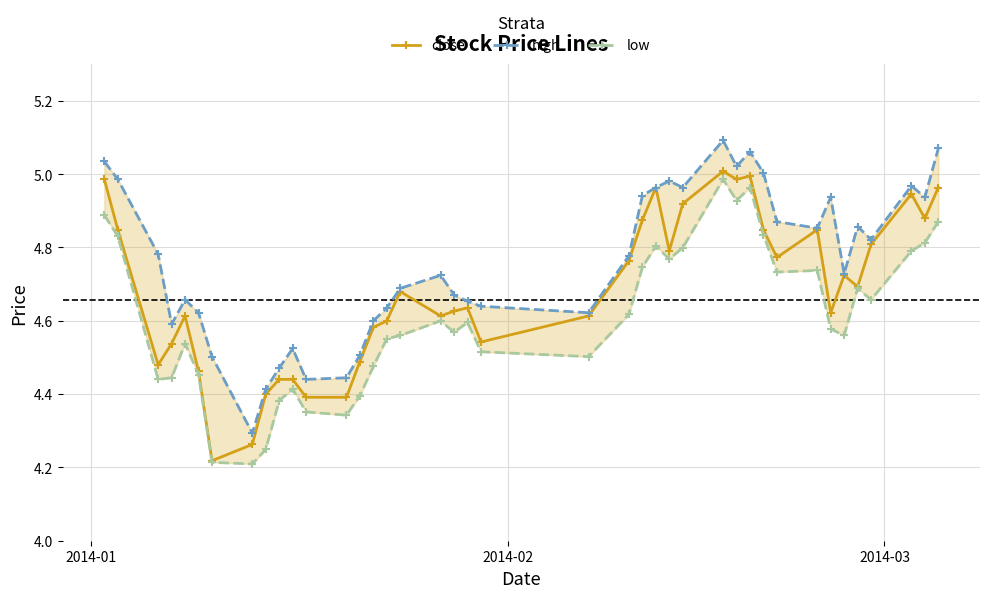

Reading right to left, transcribe all the data shown in this chart.

close: 5.0	4.9	4.9	4.8	4.7	4.7	4.6	4.8	4.8	4.8	5.0	5.0	5.0	4.9	4.8	5.0	4.9	4.8	4.6	4.5	4.6	4.6	4.6	4.7	4.6	4.6	4.5	4.4	4.4	4.4	4.4	4.4	4.3	4.2	4.5	4.6	4.5	4.5	4.8	5.0
high: 5.1	4.9	5.0	4.8	4.9	4.7	4.9	4.9	4.9	5.0	5.1	5.0	5.1	5.0	5.0	5.0	4.9	4.8	4.6	4.6	4.7	4.7	4.7	4.7	4.6	4.6	4.5	4.4	4.4	4.5	4.5	4.4	4.3	4.5	4.6	4.7	4.6	4.8	5.0	5.0
low: 4.9	4.8	4.8	4.7	4.7	4.6	4.6	4.7	4.7	4.8	5.0	4.9	5.0	4.8	4.8	4.8	4.7	4.6	4.5	4.5	4.6	4.6	4.6	4.6	4.6	4.5	4.4	4.3	4.4	4.4	4.4	4.2	4.2	4.2	4.5	4.5	4.4	4.4	4.8	4.9